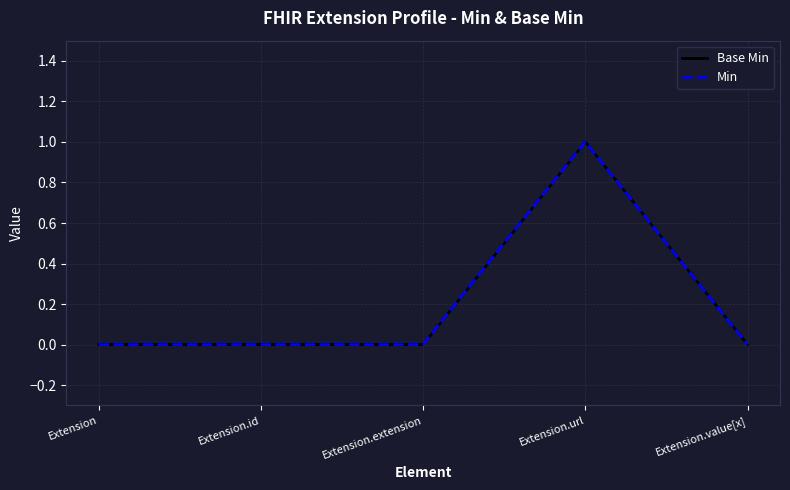

Reading right to left, list all the values displayed in this chart.

Base Min: 0	1	0	0	0
Min: 0	1	0	0	0